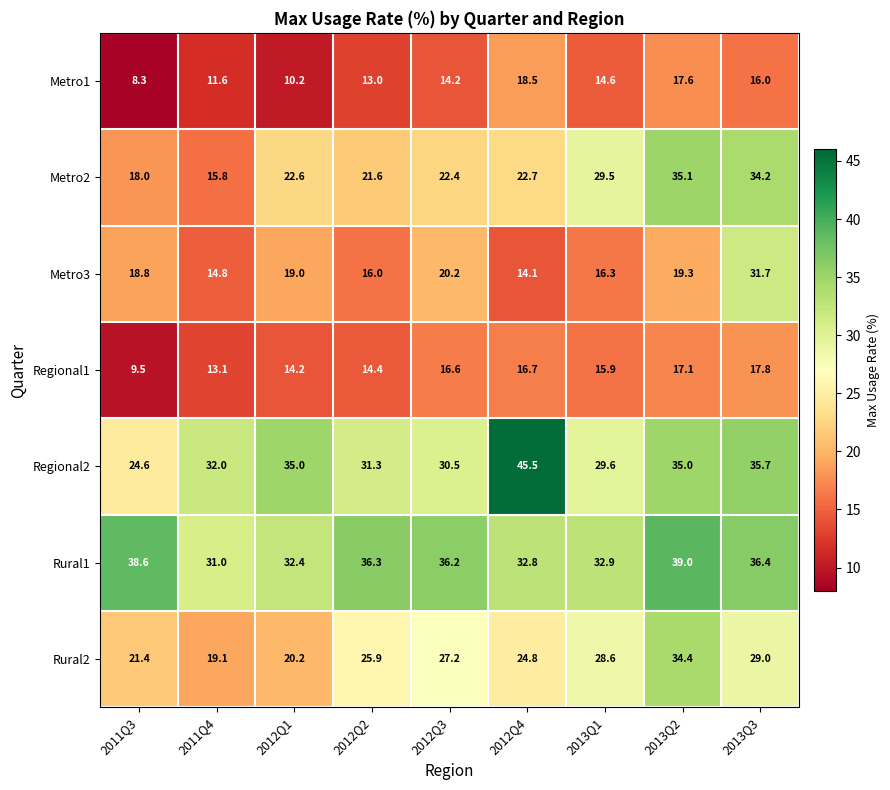

Rank the series by their maximum value, from highest to lowest.

Regional2, Rural1, Metro2, Rural2, Metro3, Metro1, Regional1